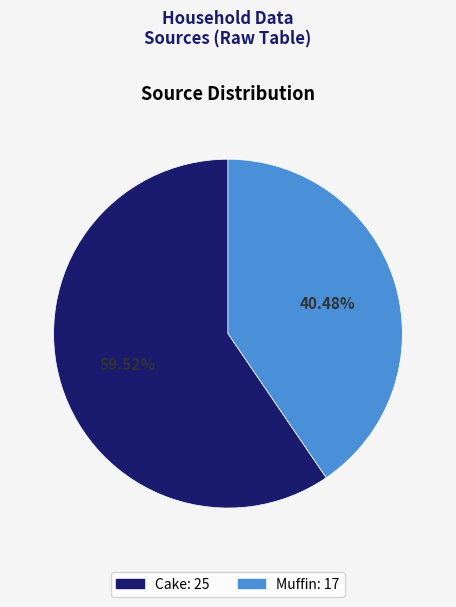

Which slice is the largest?

Cake